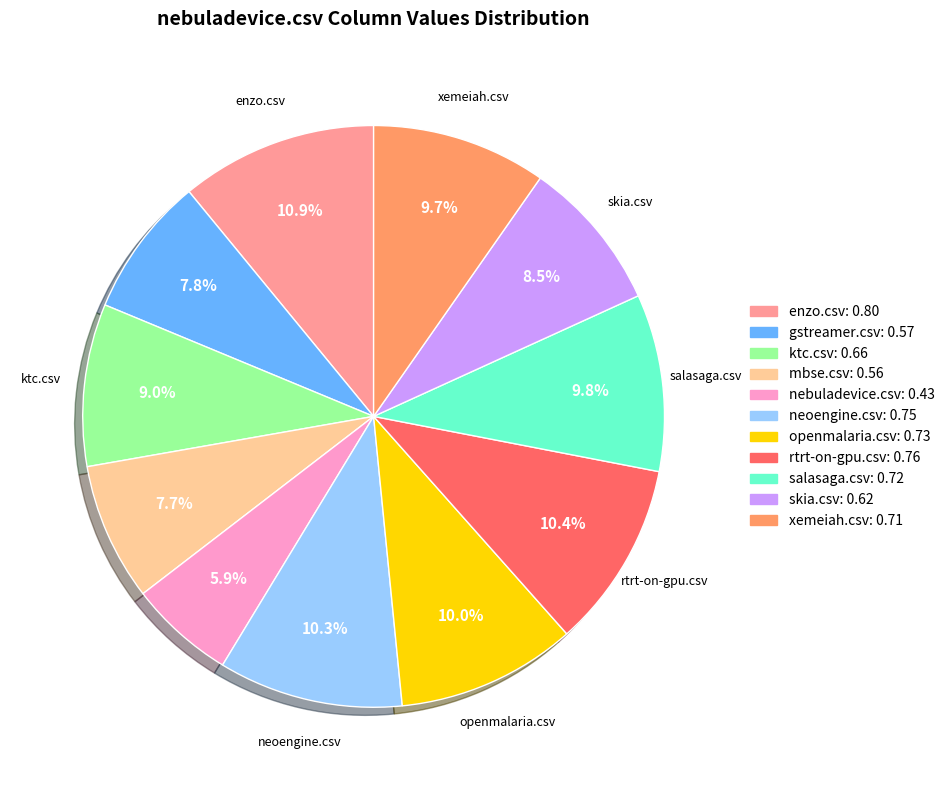

To the nearest percent, what percentage of the pie is enzo.csv?

11%